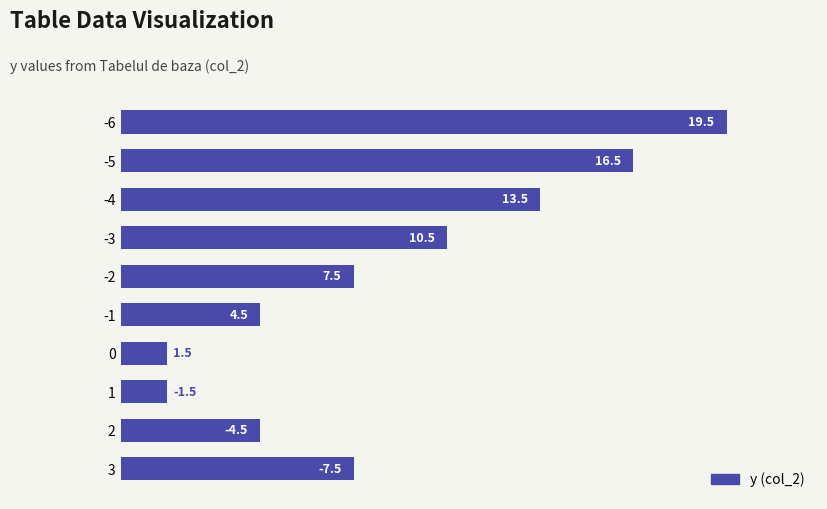

The chart shows a value of 1.6 at 3. True or false?

False